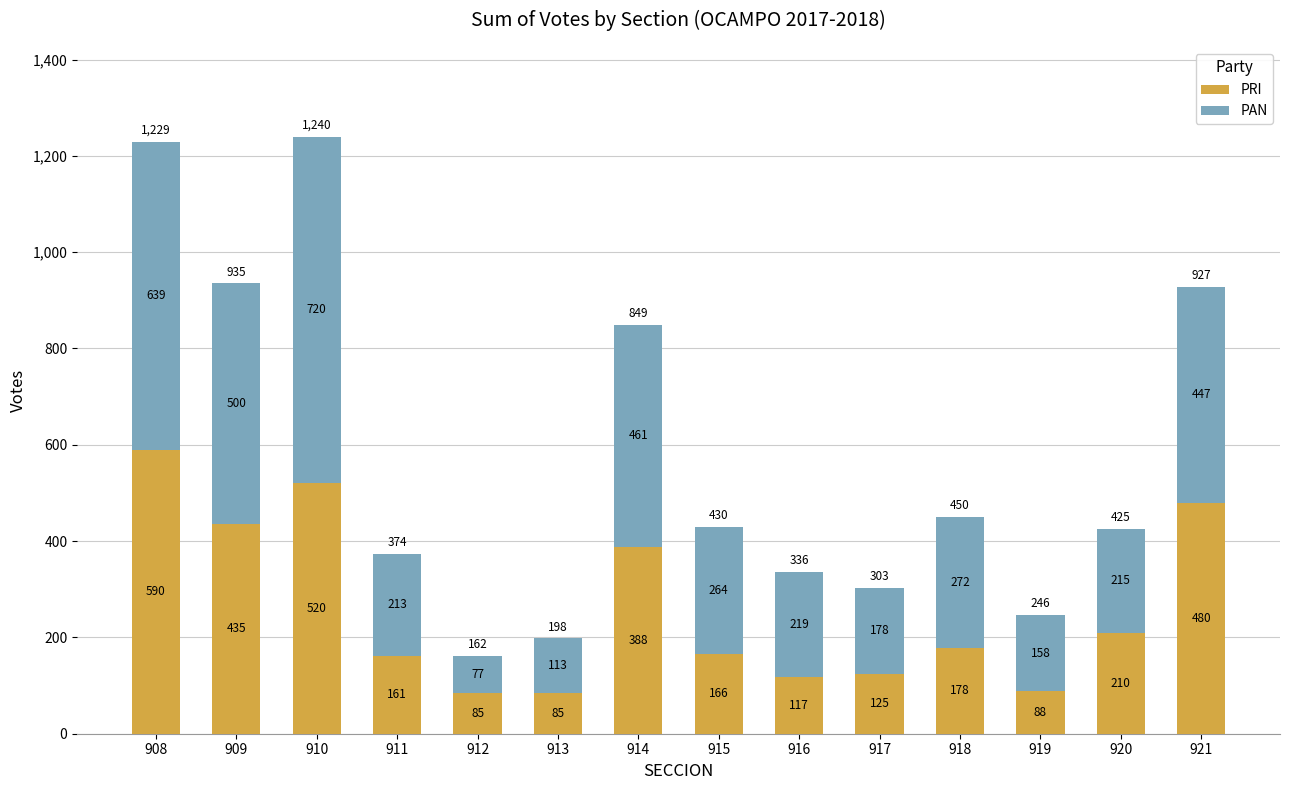

The PRI series shows 210 at 920. True or false?

True